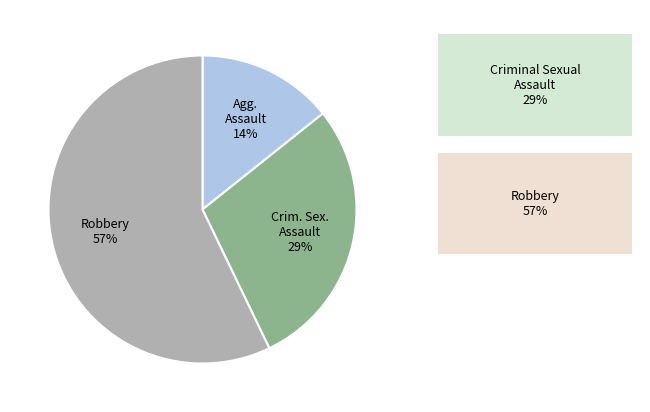

Is there any slice that represents more than half of the pie?

Yes